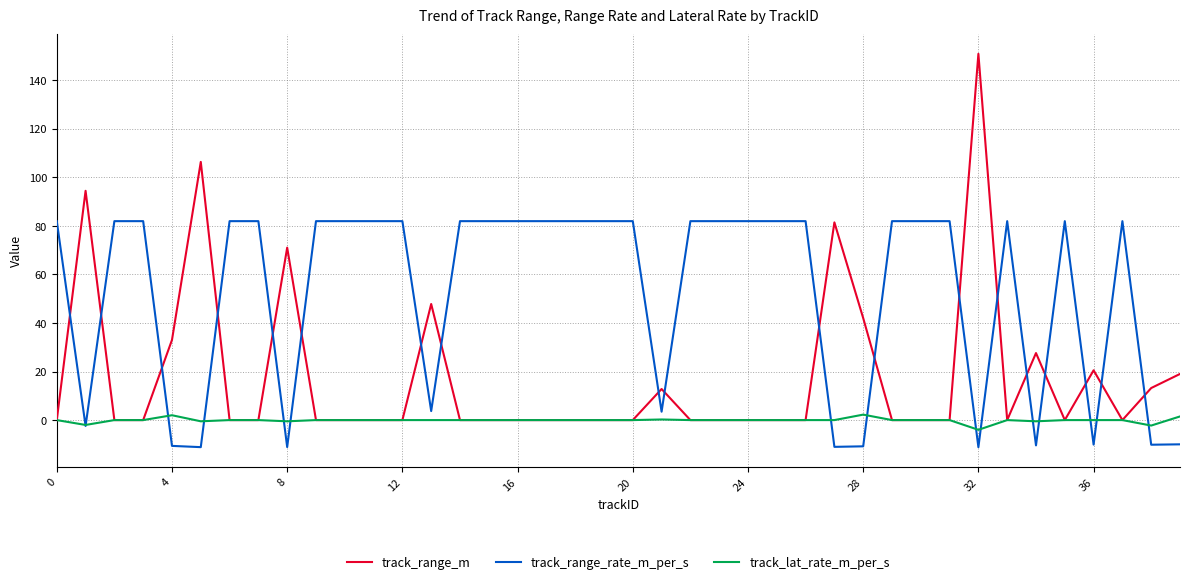

Rank the series by their maximum value, from lowest to highest.

track_lat_rate_m_per_s, track_range_rate_m_per_s, track_range_m